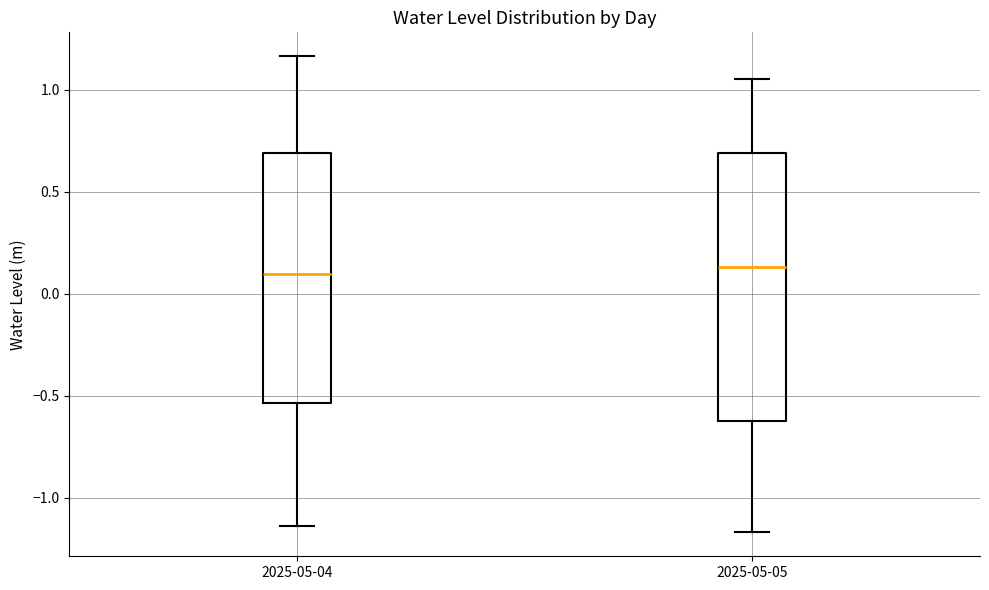

Reading left to right, read every box against the y-axis: the position of its median line, the range the box covers, and the ends of its whiskers. The values are not printed on the chart, so give them approximately, as read against the axis.

2025-05-04: median 0.10, box -0.55 to 0.70, whiskers -1.15 to 1.15
2025-05-05: median 0.15, box -0.60 to 0.70, whiskers -1.15 to 1.05